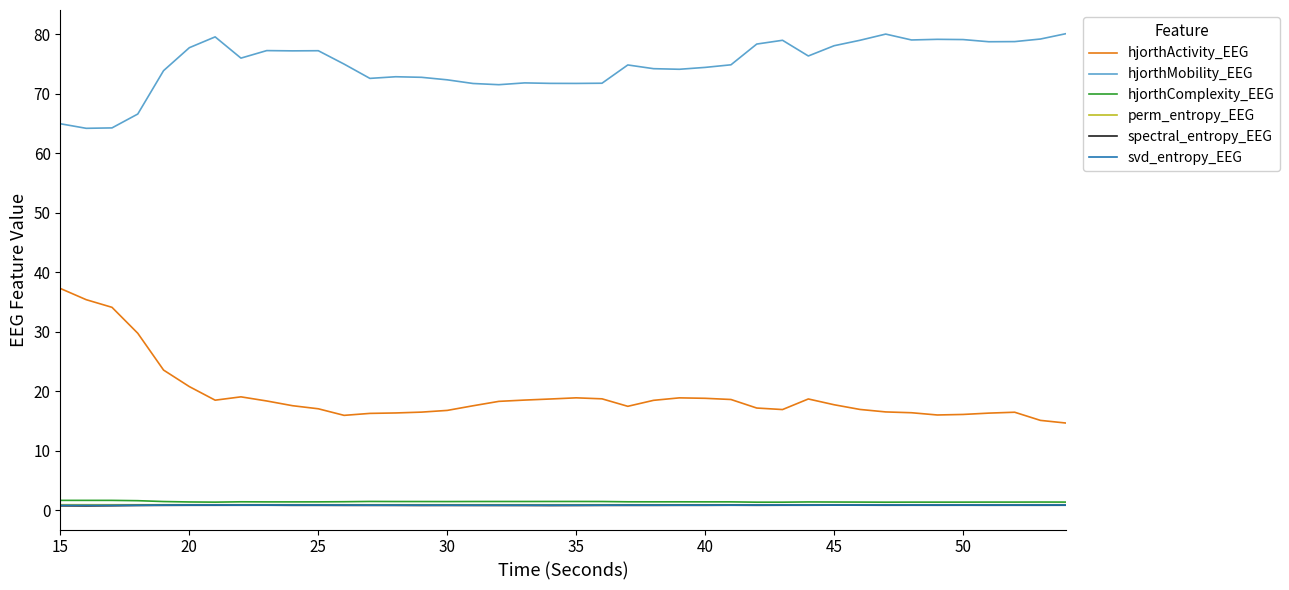

What is the greatest value displayed?

80.1